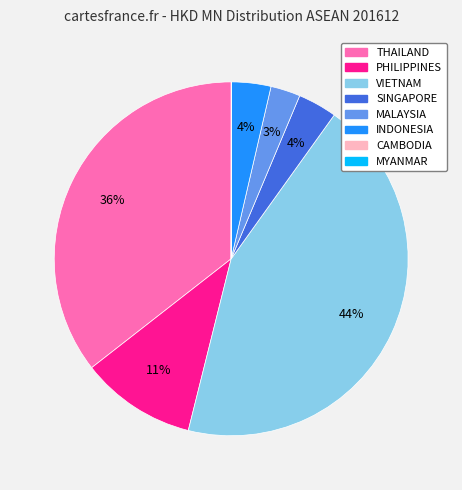

To the nearest percent, what is the difference between the THAILAND and PHILIPPINES slice percentages?

25%